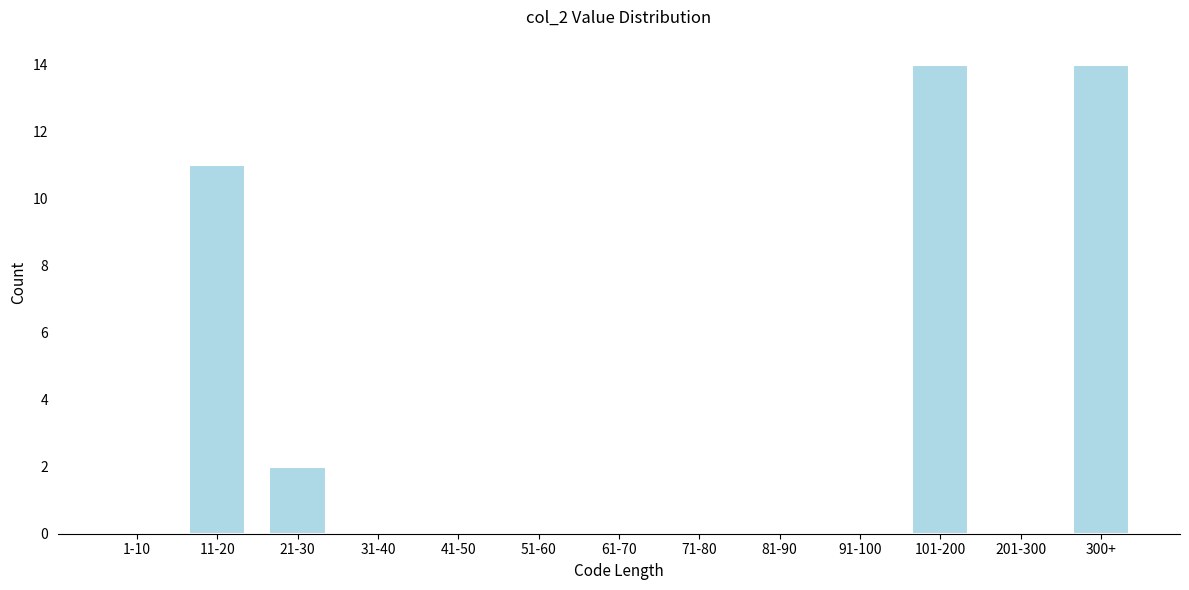

Reading left to right, what are all the values shown in this chart?

1-10=0	11-20=11	21-30=2	31-40=0	41-50=0	51-60=0	61-70=0	71-80=0	81-90=0	91-100=0	101-200=14	201-300=0	300+=14